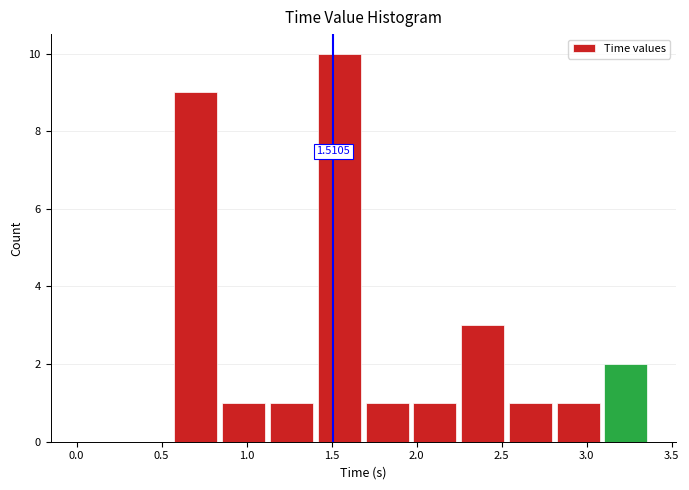

Which range on the x-axis has the tallest bar?

1.40 to 1.70